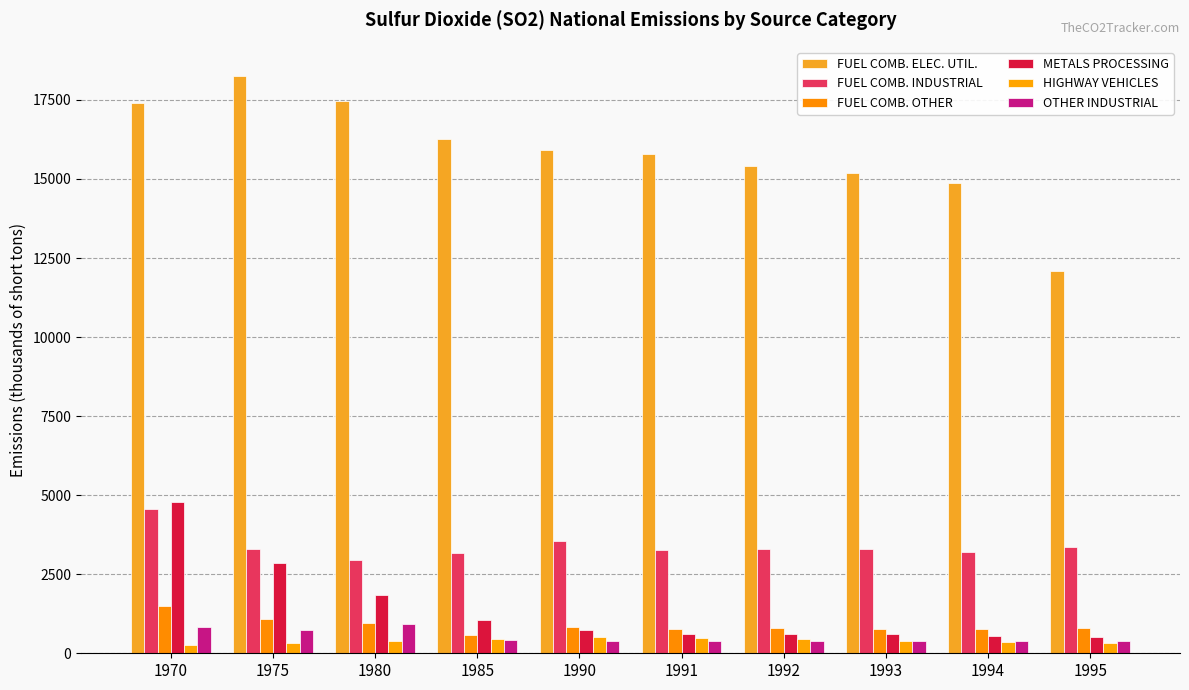

What is the smallest value displayed?

273